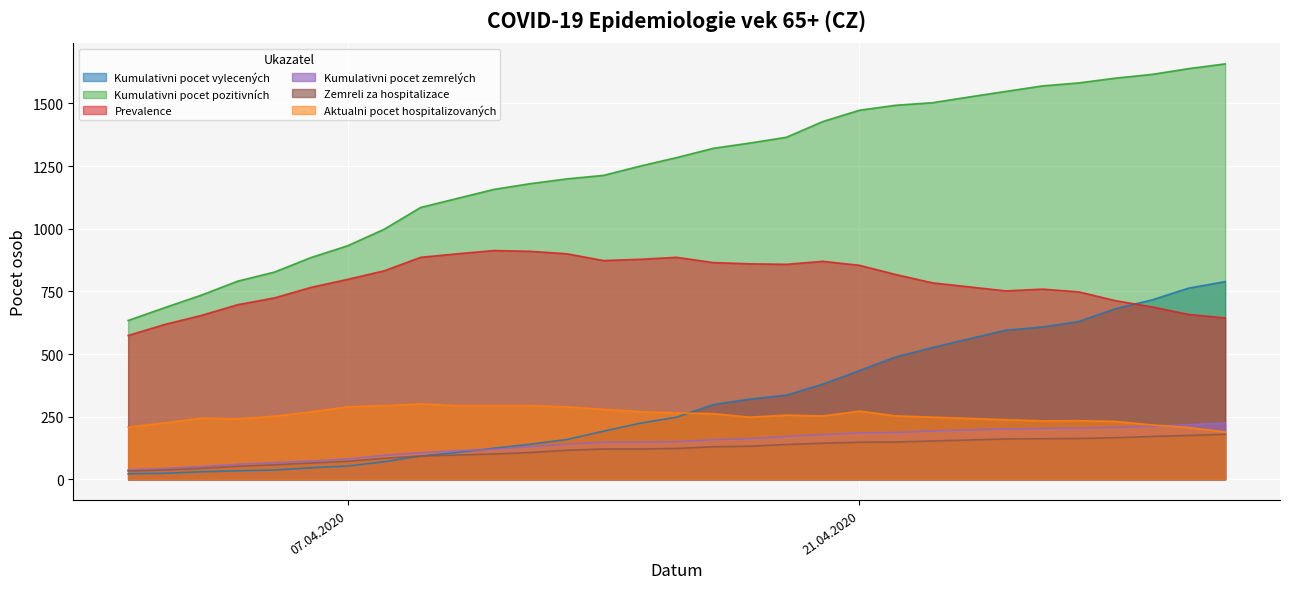

What is the greatest value displayed?

1658